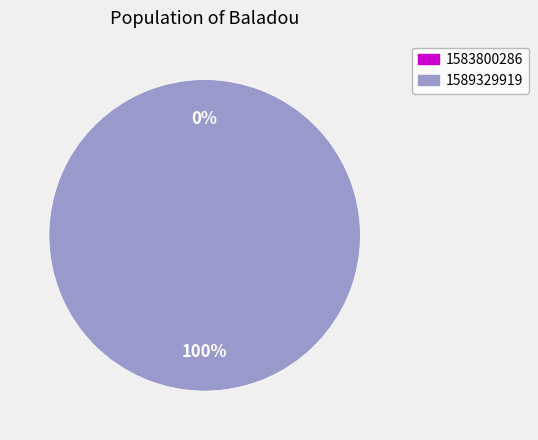

The 1589329919 slice represents 100% of the pie. True or false?

True